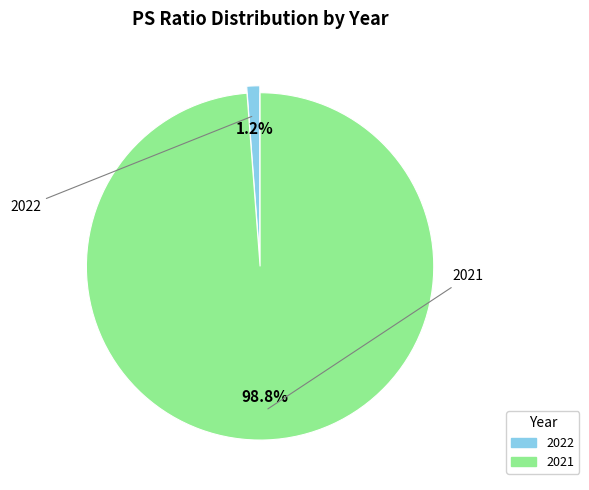

To the nearest percent, what portion does 2021 represent?

99%